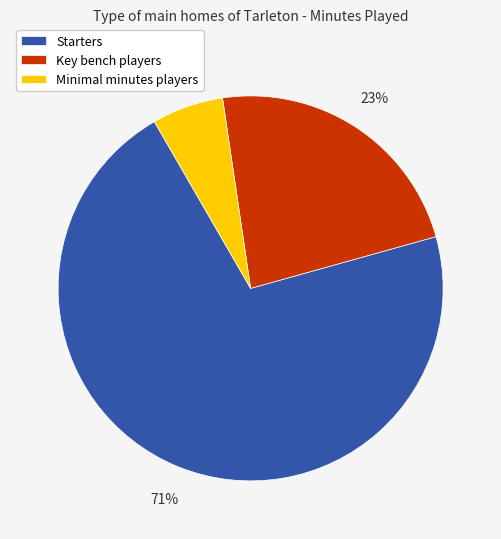

What is the smallest slice in the pie chart?

Minimal minutes players